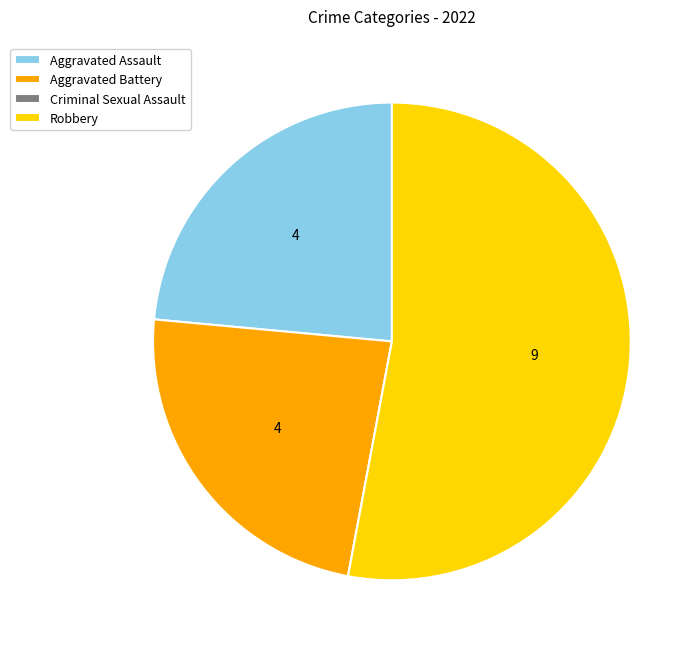

Approximately how many times larger is the value at Aggravated Battery compared to Aggravated Assault?

1.0